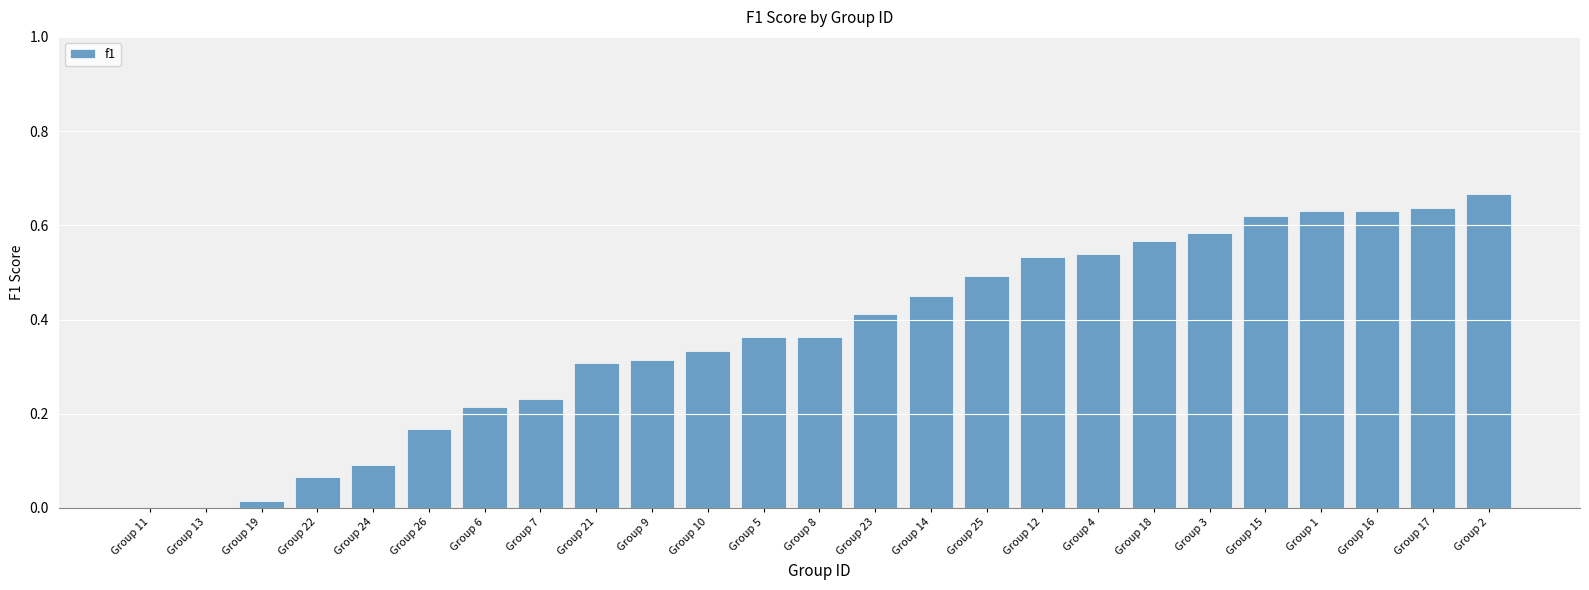

Which has a higher value, Group 1 or Group 23?

Group 1